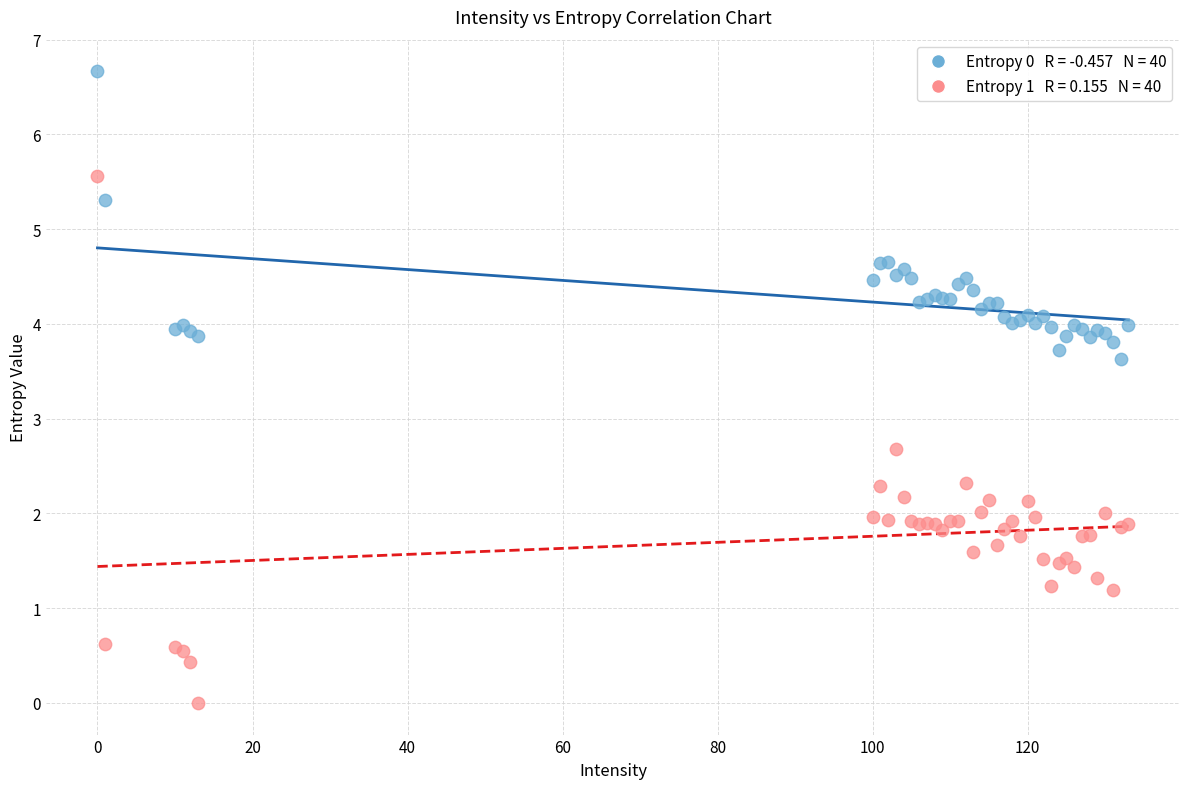

Across all series, what Y value is closest to 3?

2.7